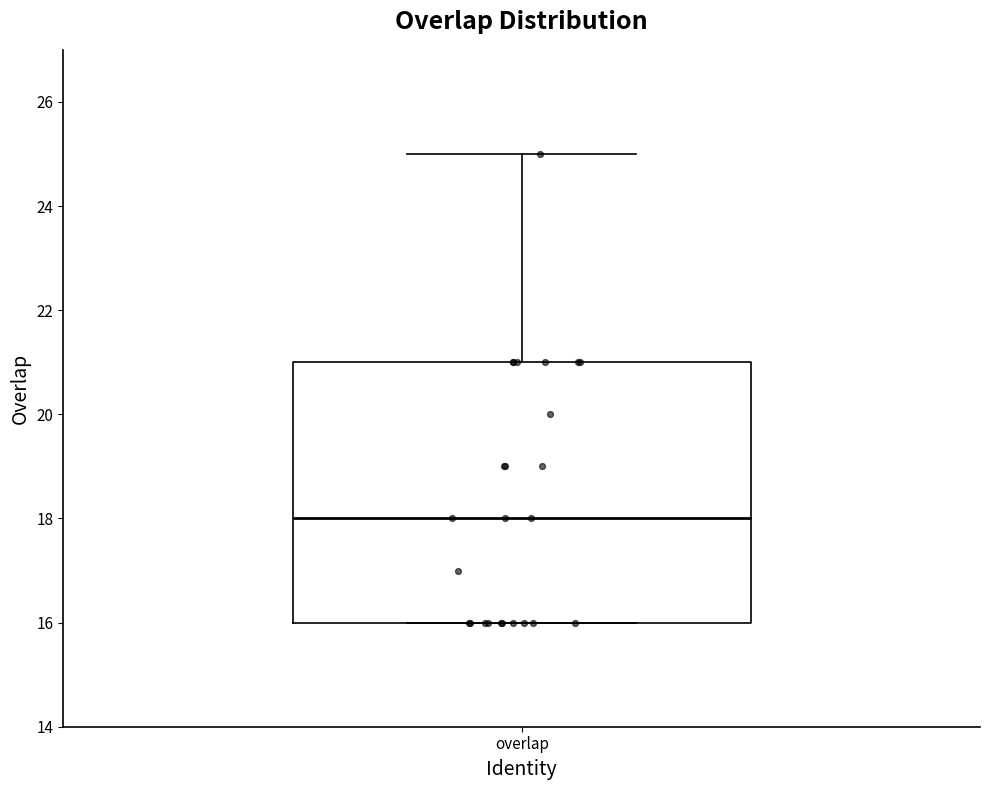

Transcribe this box plot: give where the median line is, the range the box spans, and where the two whiskers end, as read against the y-axis. The values are not printed on the chart, so give them approximately, as read against the axis.

median 18, box 16 to 21, whiskers 16 to 25